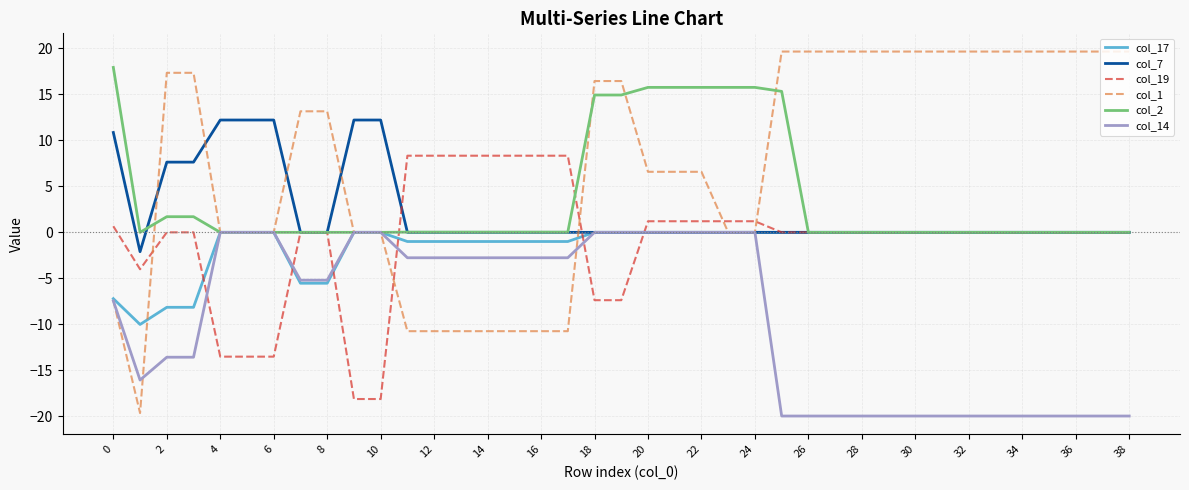

How many times do col_19 and col_1 cross each other?

5